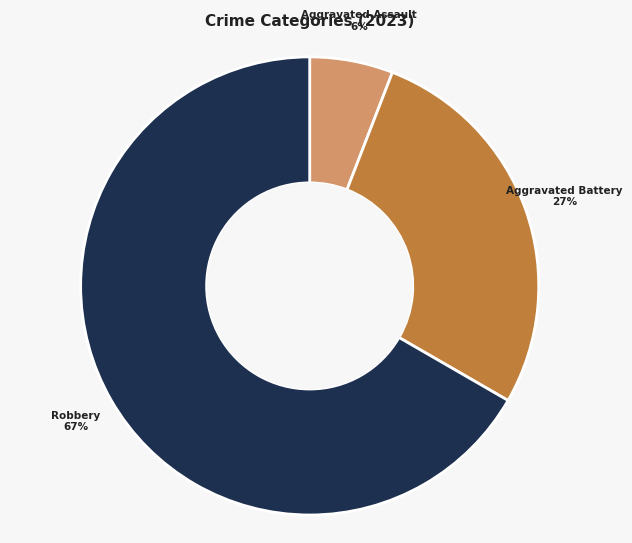

To the nearest percent, what is the average slice percentage?

33%